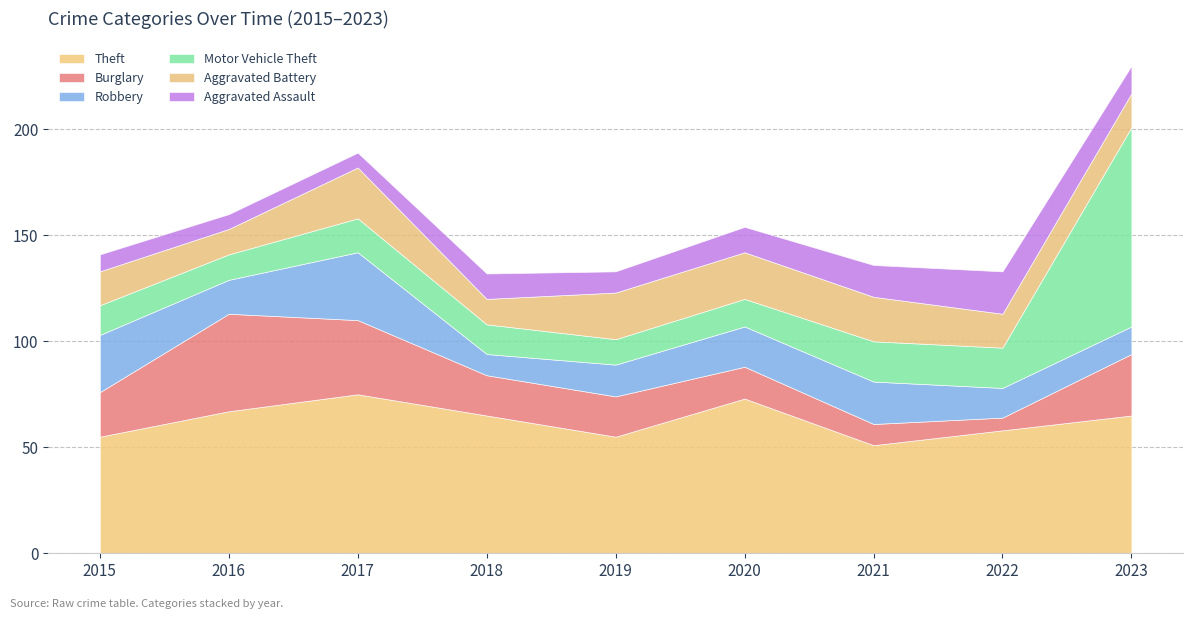

Between 2017 and 2018, which series saw the biggest shift?

Robbery